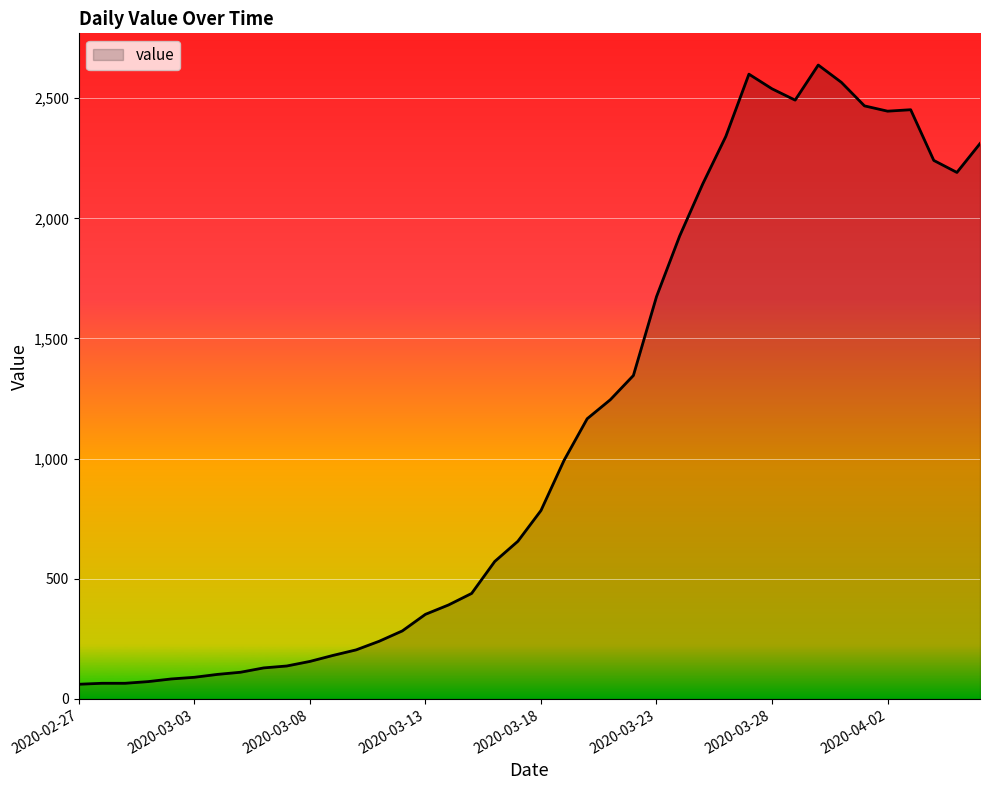

What is the difference between the maximum and minimum values?

2577